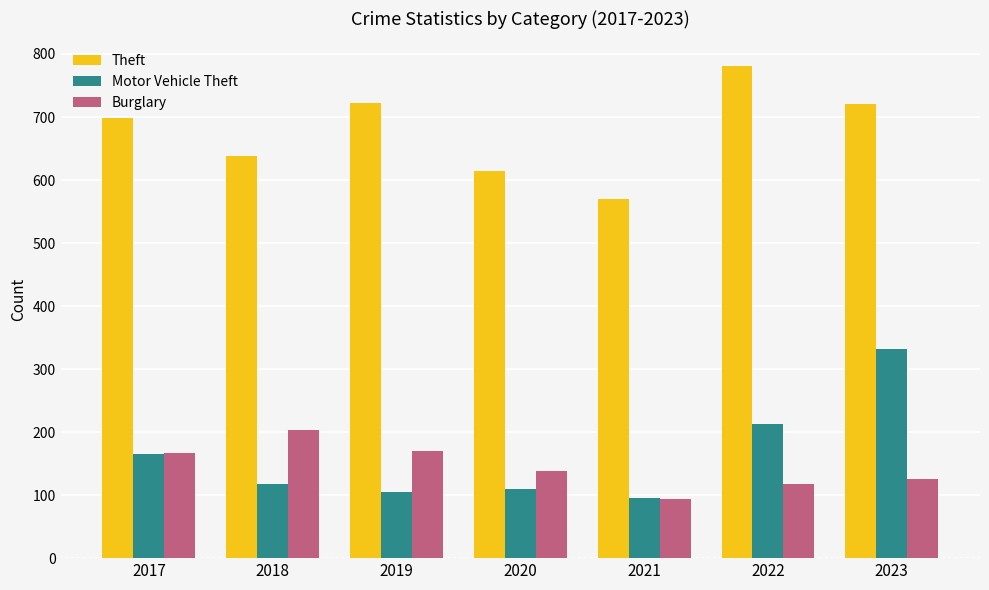

Which series has the widest spread of values?

Motor Vehicle Theft